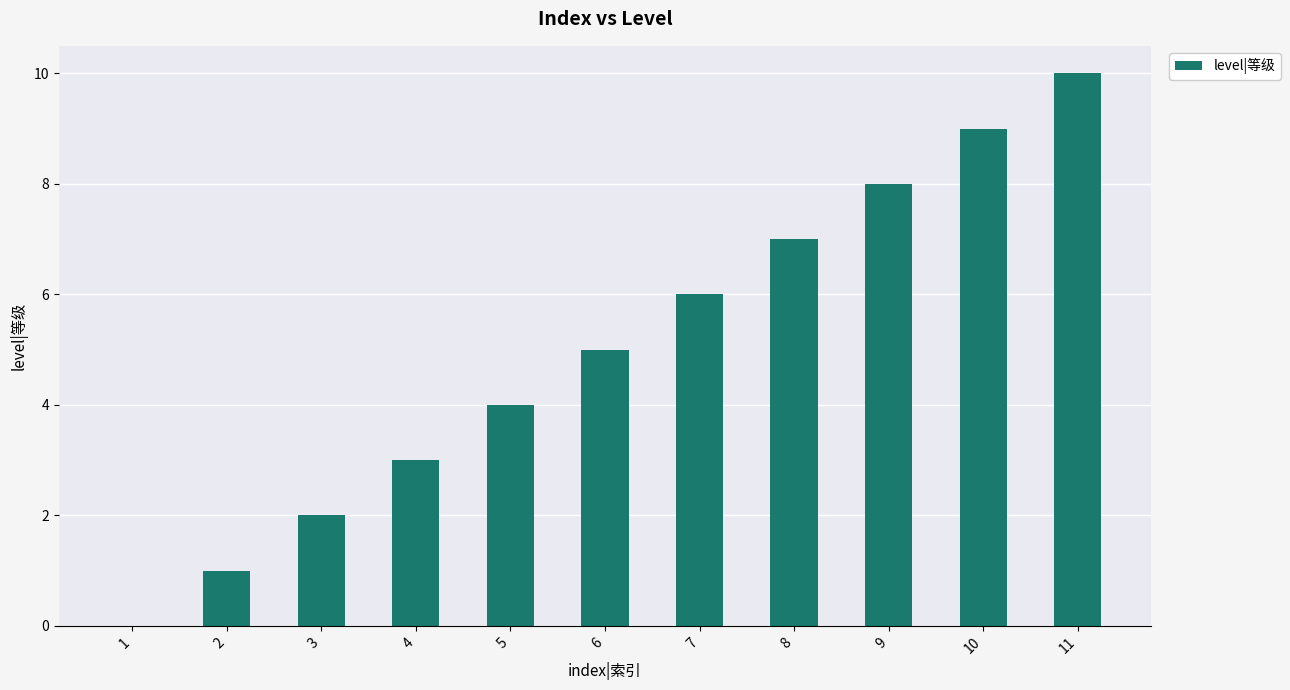

Is it true that the value at 2 is 1?

True